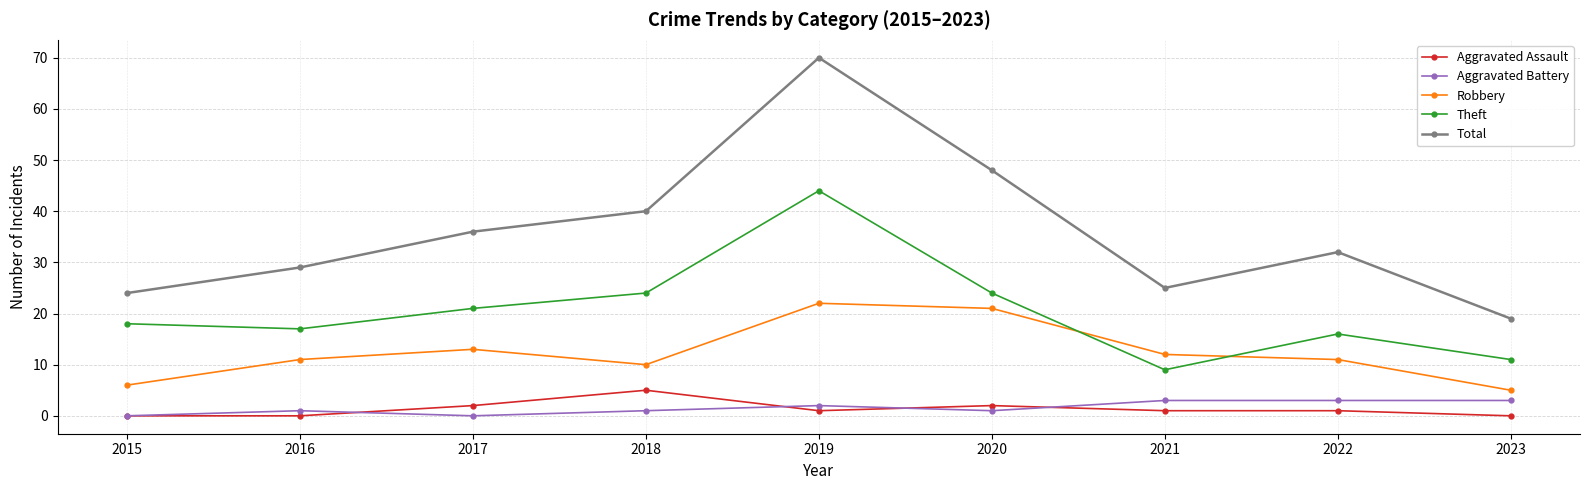

What is the value of the Aggravated Battery point at the 7th from the left?

3